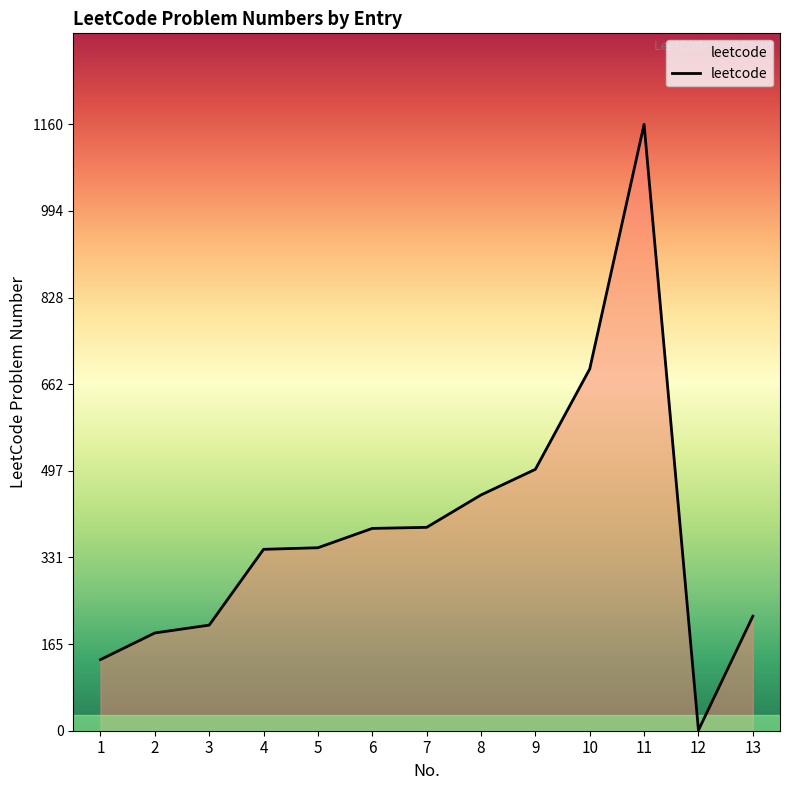

Is it true that the value at 1 is 71?

False